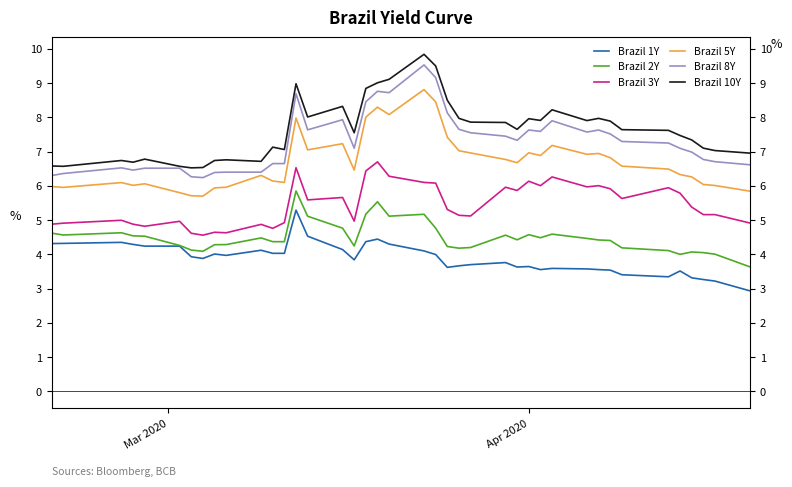

True or false: Brazil 10Y and Brazil 5Y intersect in this chart.

False